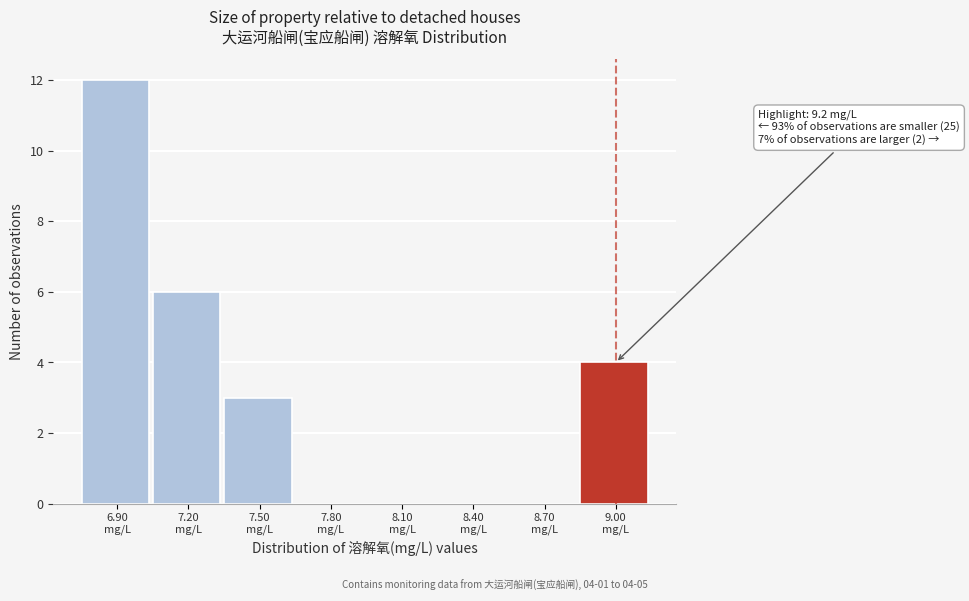

What is the maximum value shown in the chart?

12